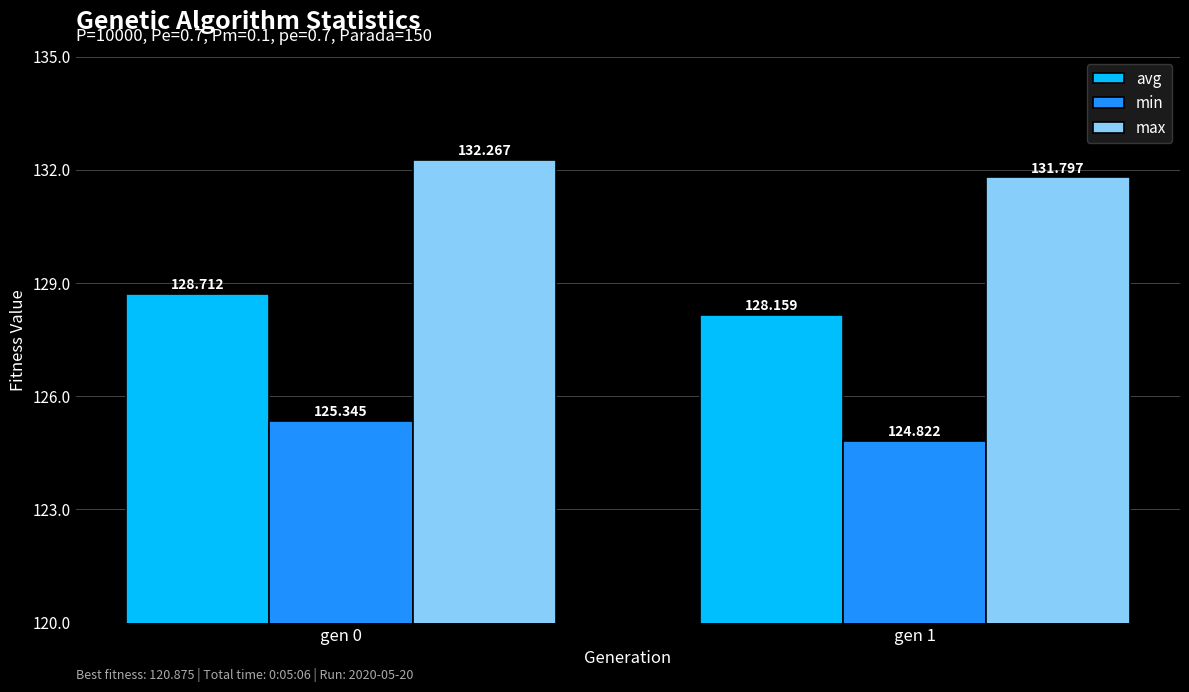

Rank the series by their average value, from lowest to highest.

min, avg, max